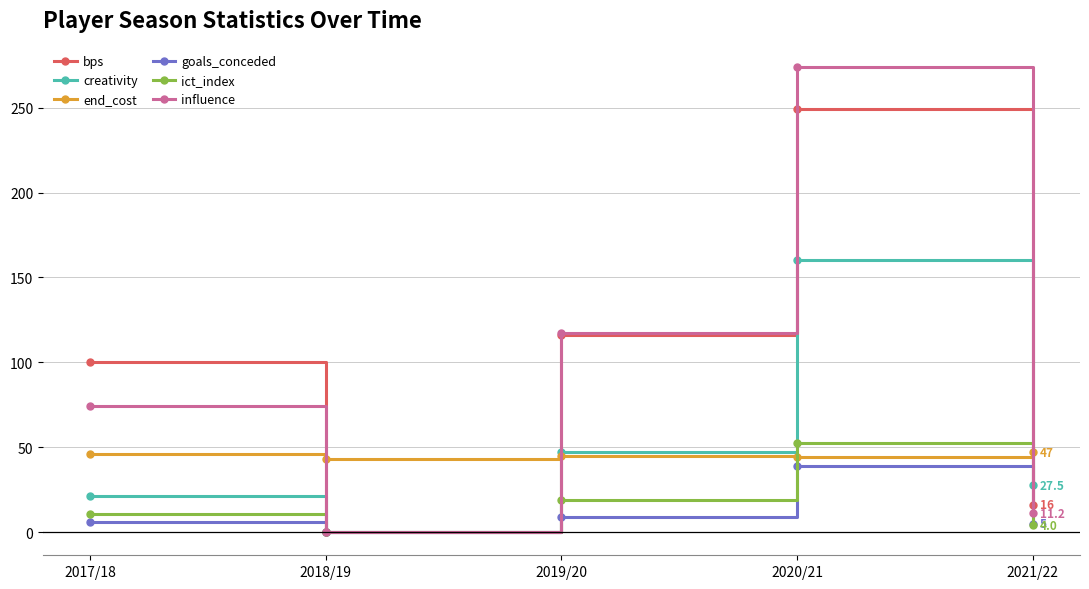

Which series changed the most between 2017/18 and 2021/22?

bps